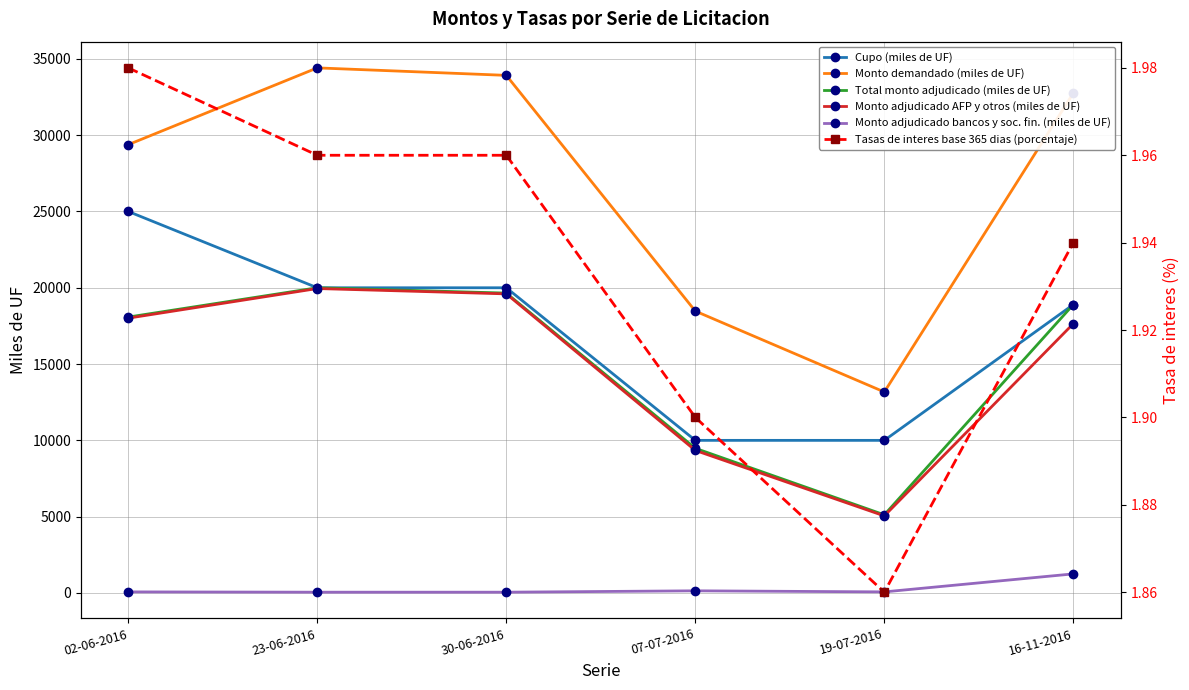

How many values in the Monto adjudicado AFP y otros (miles de UF) series are below 18010?

3